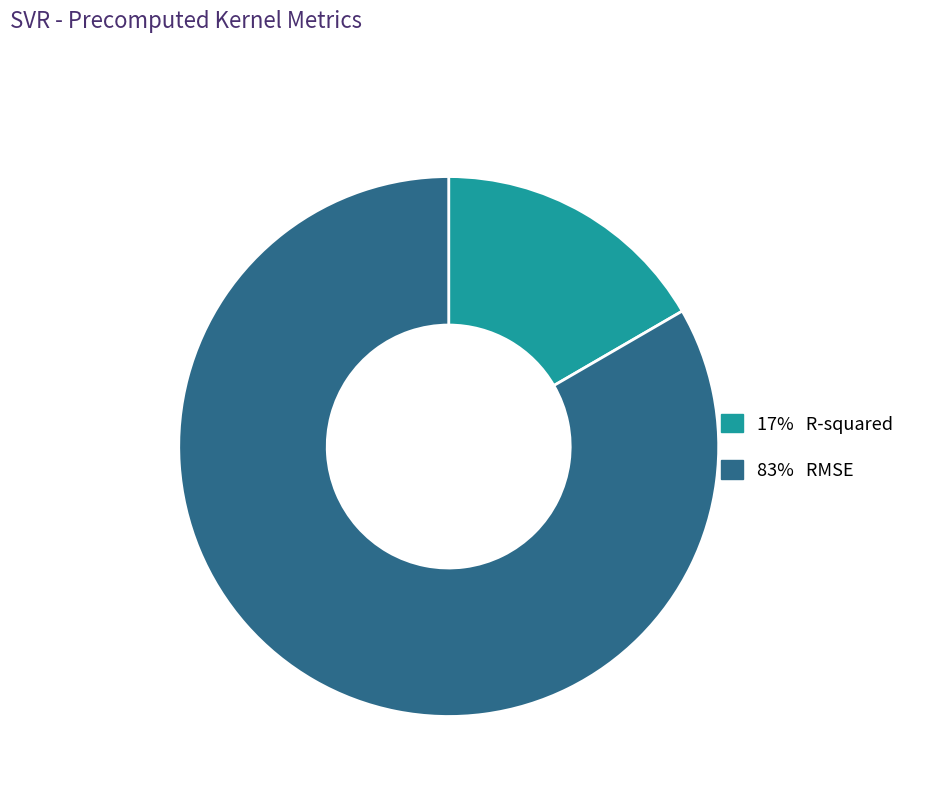

Is there any slice that represents more than half of the pie?

Yes